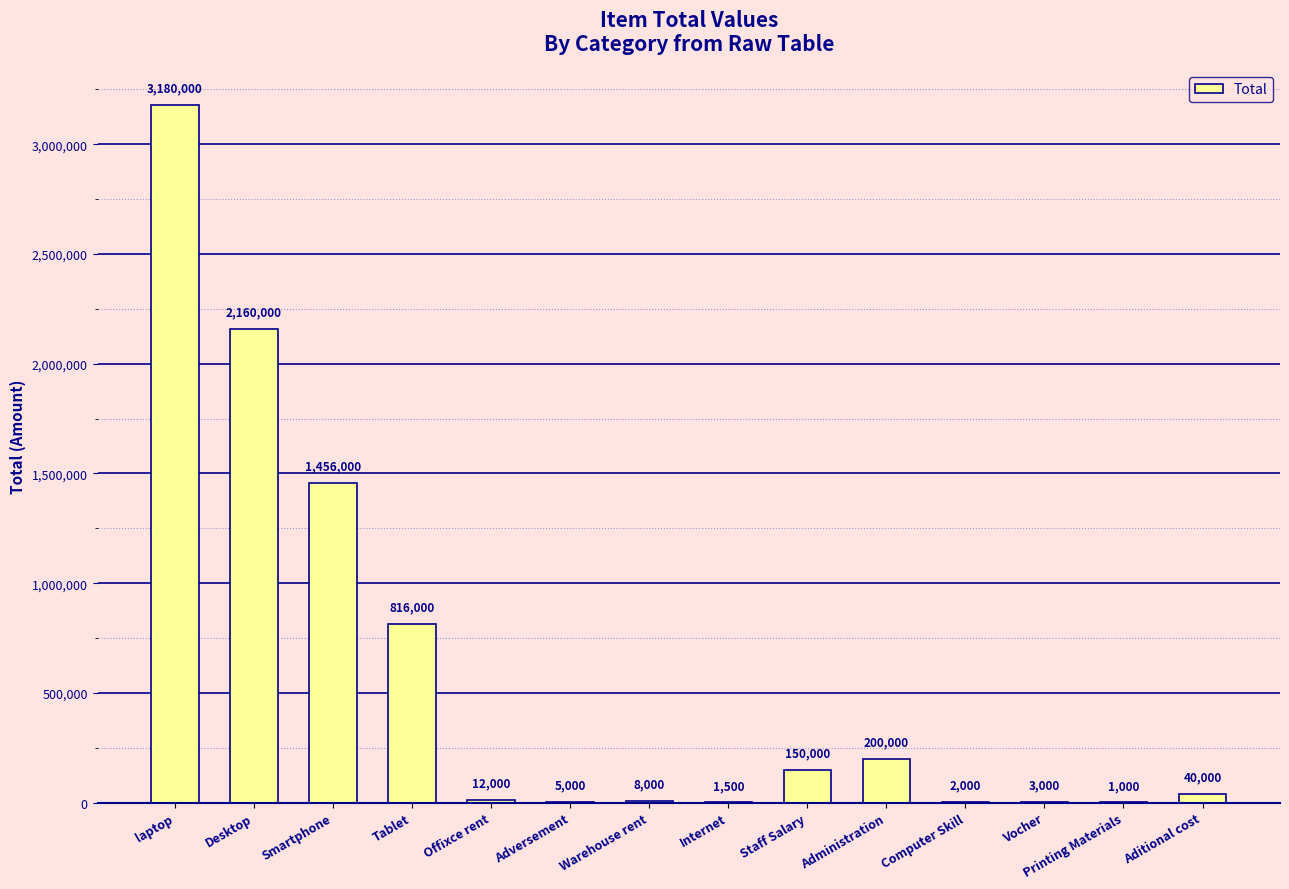

Reading right to left, list all the values displayed in this chart.

40000	1000	3000	2000	200000	150000	1500	8000	5000	12000	816000	1456000	2160000	3180000